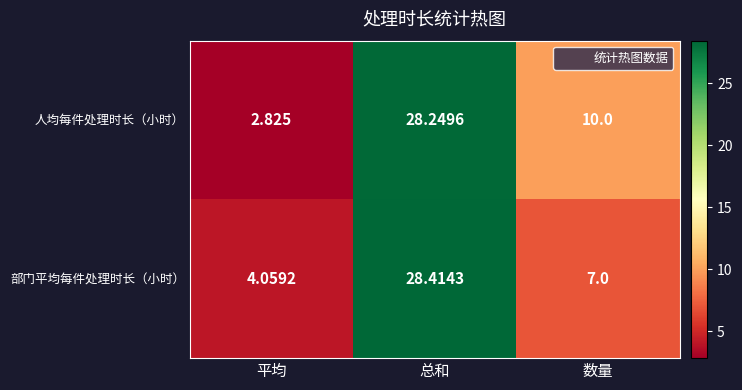

Which category has the lowest value across all series?

平均